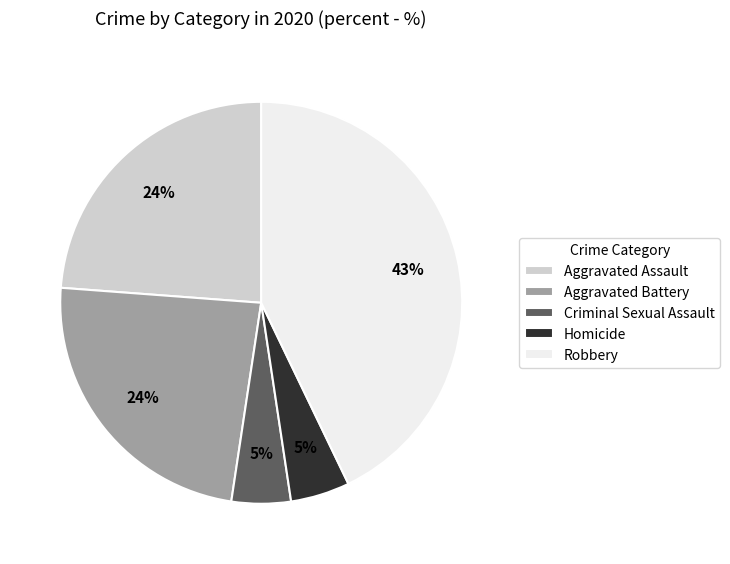

Does Criminal Sexual Assault account for over 50% of the chart?

No